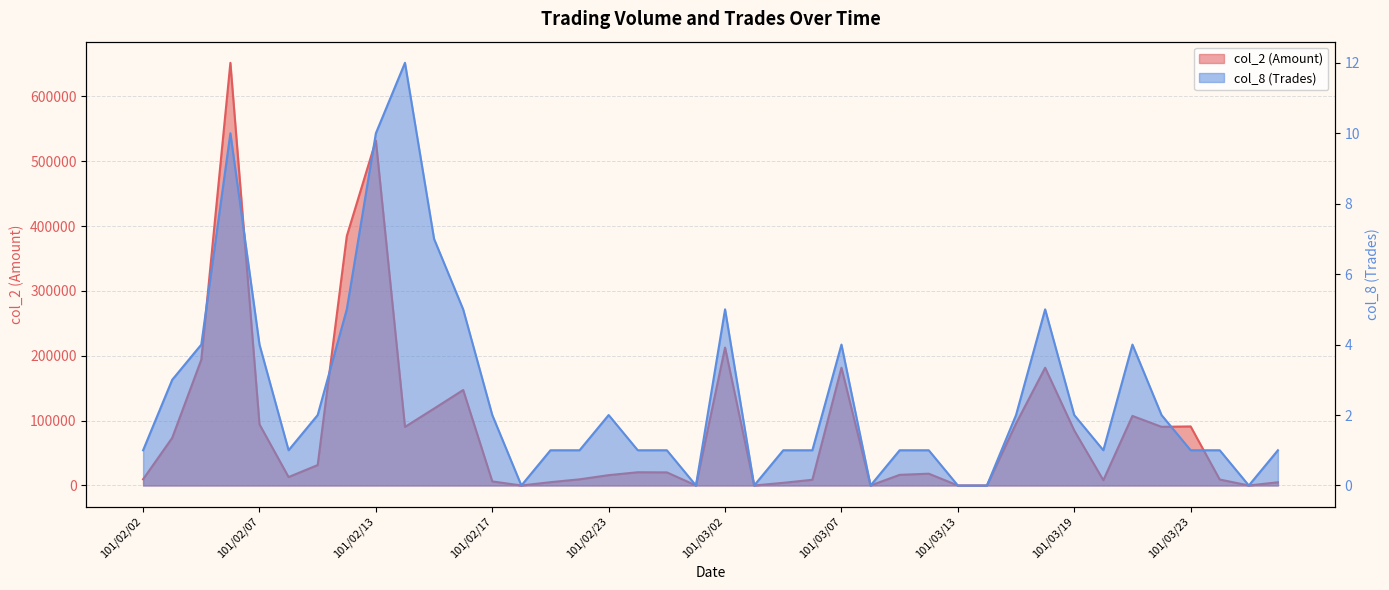

Reading left to right, what are all the values shown in this chart?

col_2 (Amount): 9590	73410	193970	651960	94270	13000	31500	384650	532110	90340	118630	147260	6270	0	5100	9500	15940	20400	20200	0	212750	0	4100	8800	181610	0	16400	18200	0	0	95590	181610	84840	8100	107280	90480	91080	9200	0	4950
col_8 (Trades): 1	3	4	10	4	1	2	5	10	12	7	5	2	0	1	1	2	1	1	0	5	0	1	1	4	0	1	1	0	0	2	5	2	1	4	2	1	1	0	1